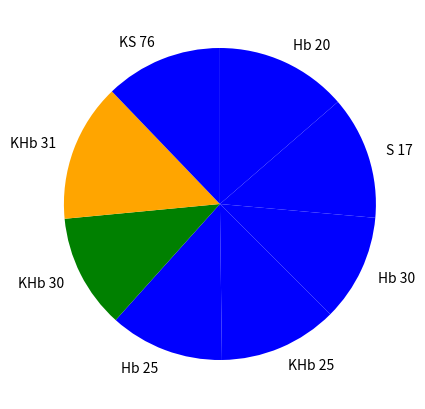

True or false: KS 76 accounts for 12% of the total.

True